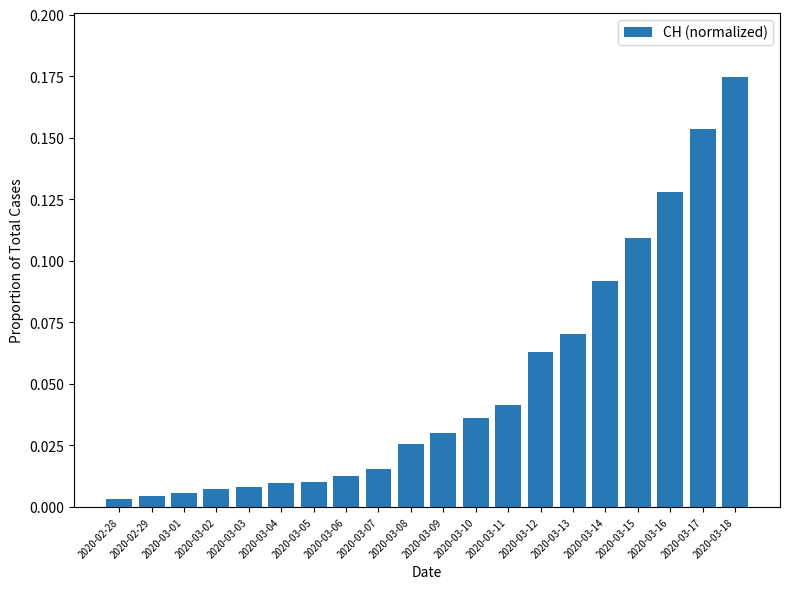

Count the number of categories in the chart.

20